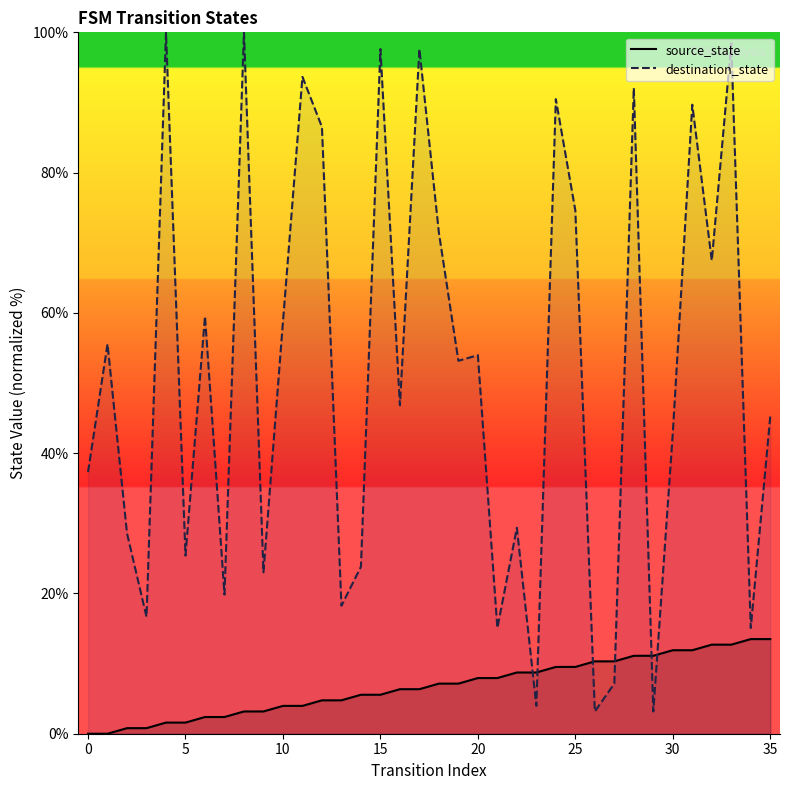

At which category is the sum across all series the highest?

33